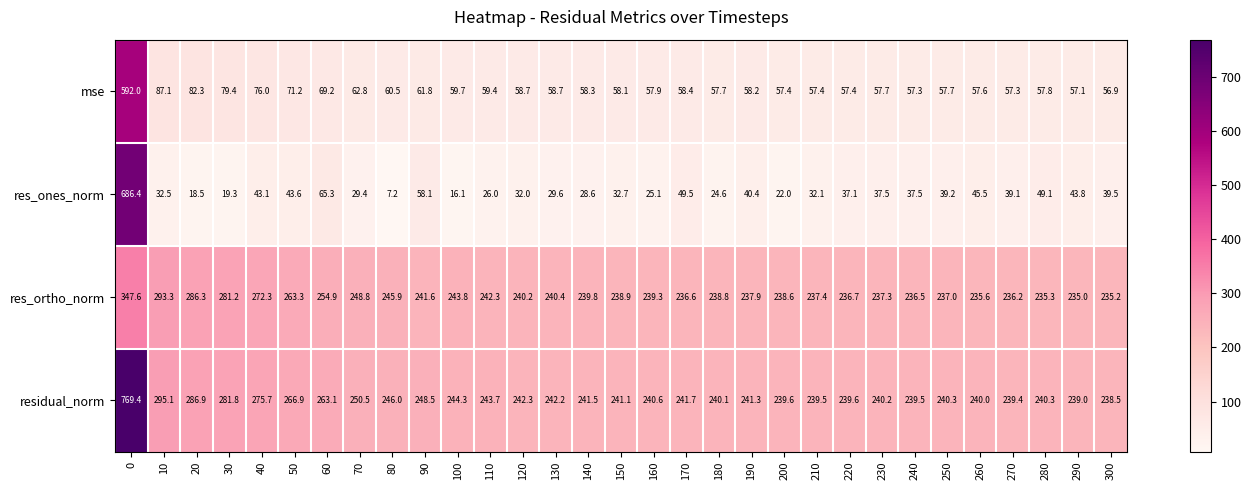

Which series changed the most between 10 and 30?

residual_norm